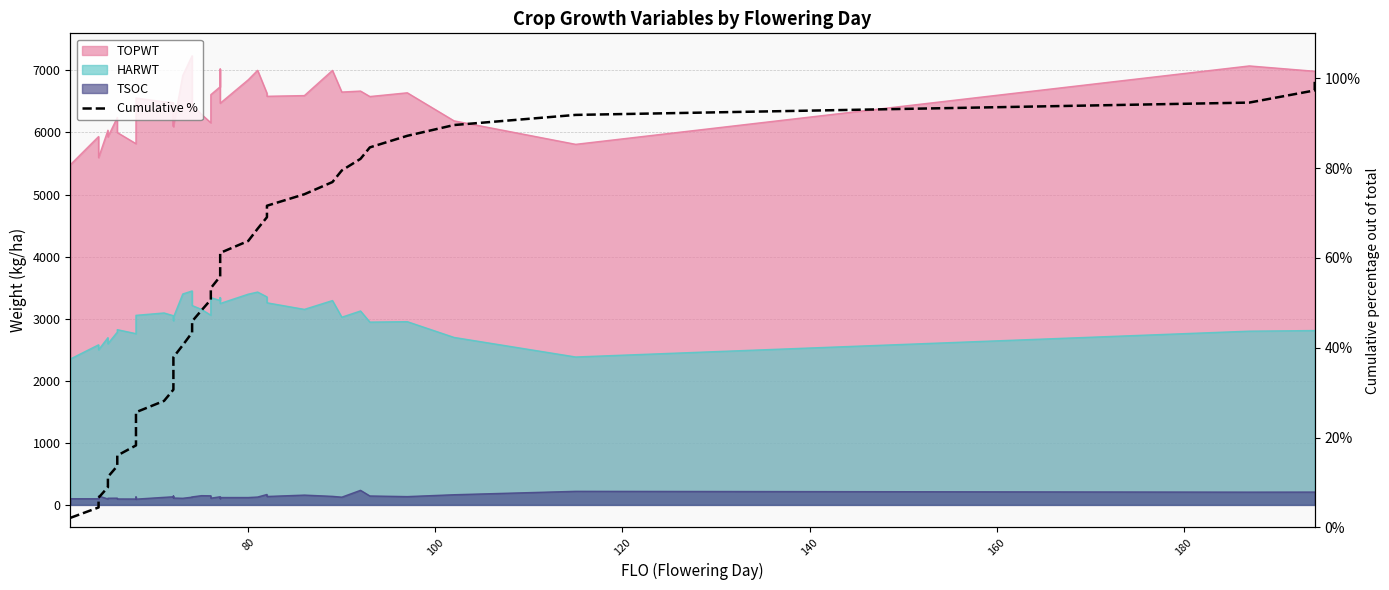

What is the value of the 15th point from the left?

35.5